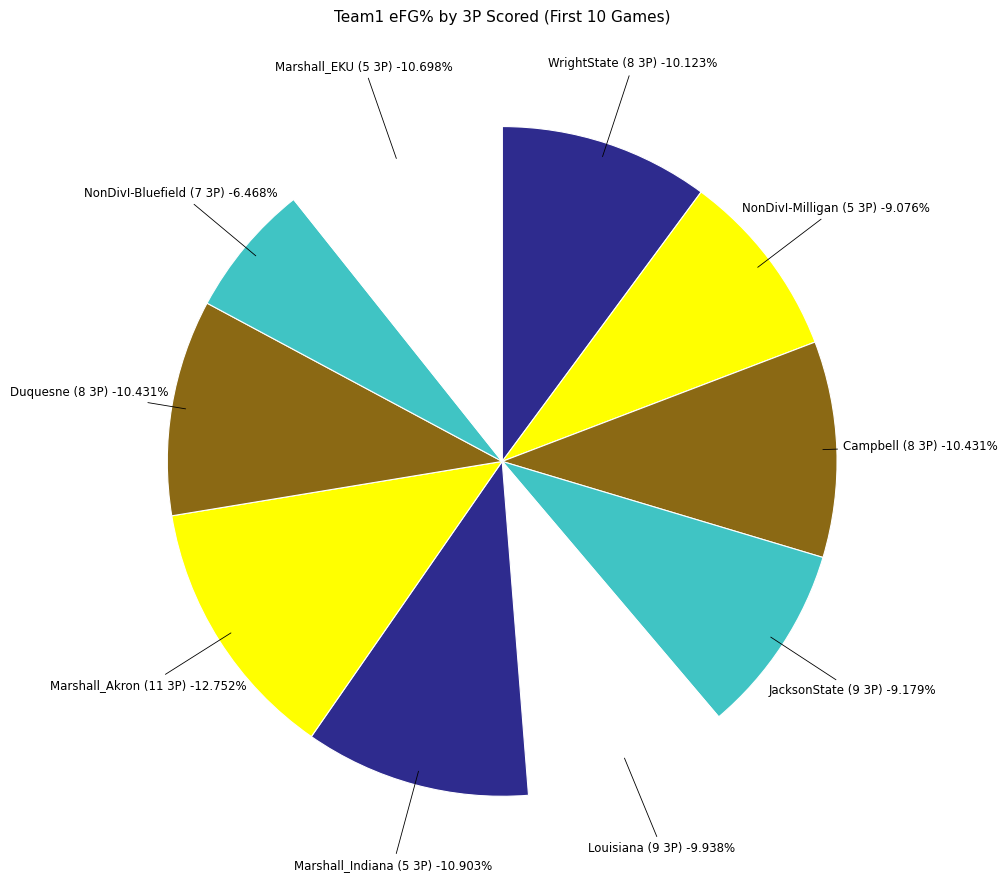

Between 11 and 8, which is larger?

11